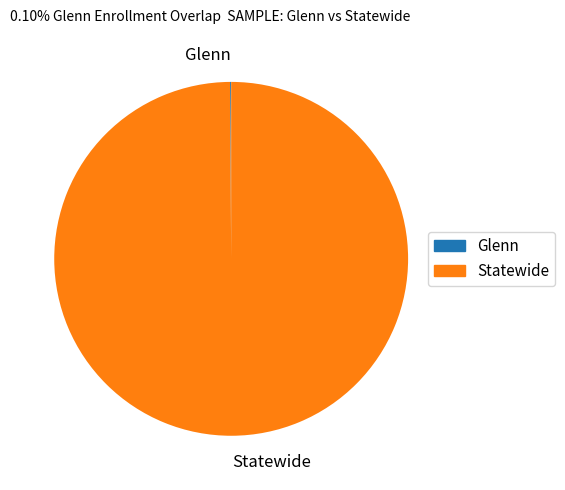

Which slice is the largest?

Statewide